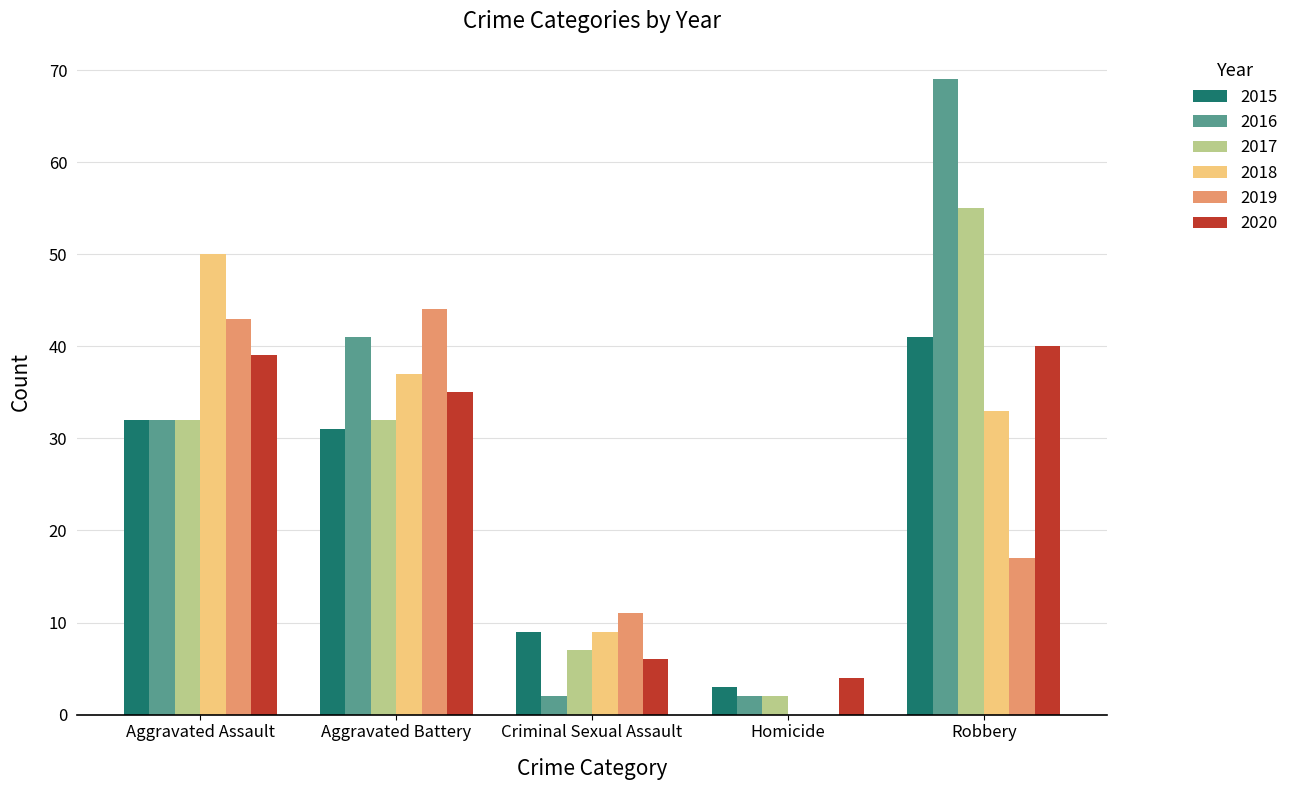

Which series has the largest total across all categories?

2016